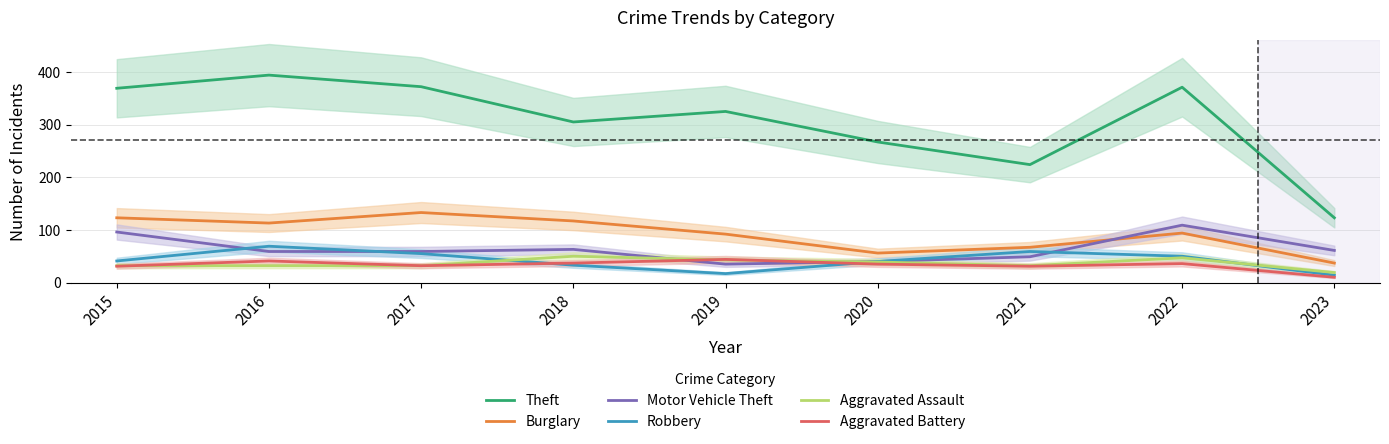

Between which two adjacent categories do Motor Vehicle Theft and Aggravated Assault first intersect?

2018 and 2019